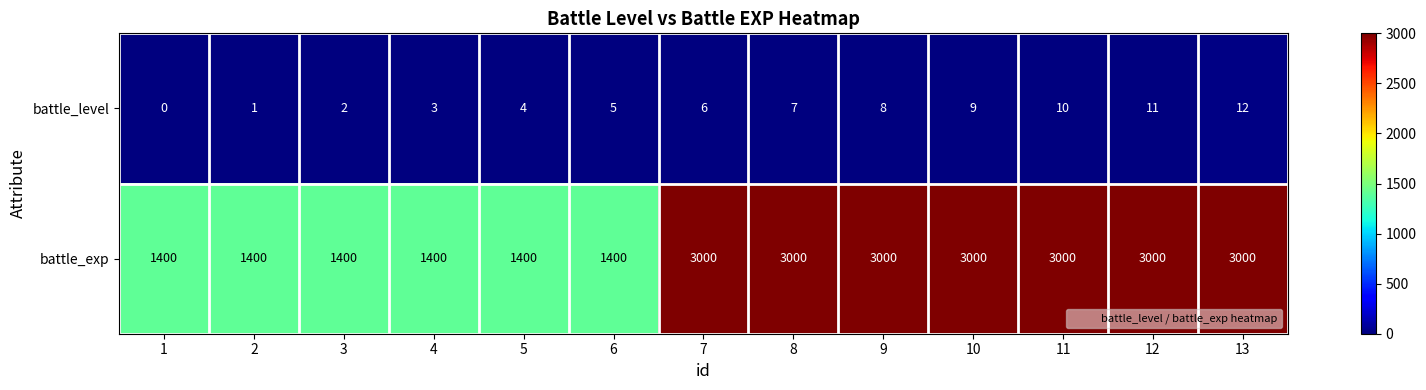

Reading left to right, list all the values displayed in this chart.

battle_level: 0	1	2	3	4	5	6	7	8	9	10	11	12
battle_exp: 1400	1400	1400	1400	1400	1400	3000	3000	3000	3000	3000	3000	3000